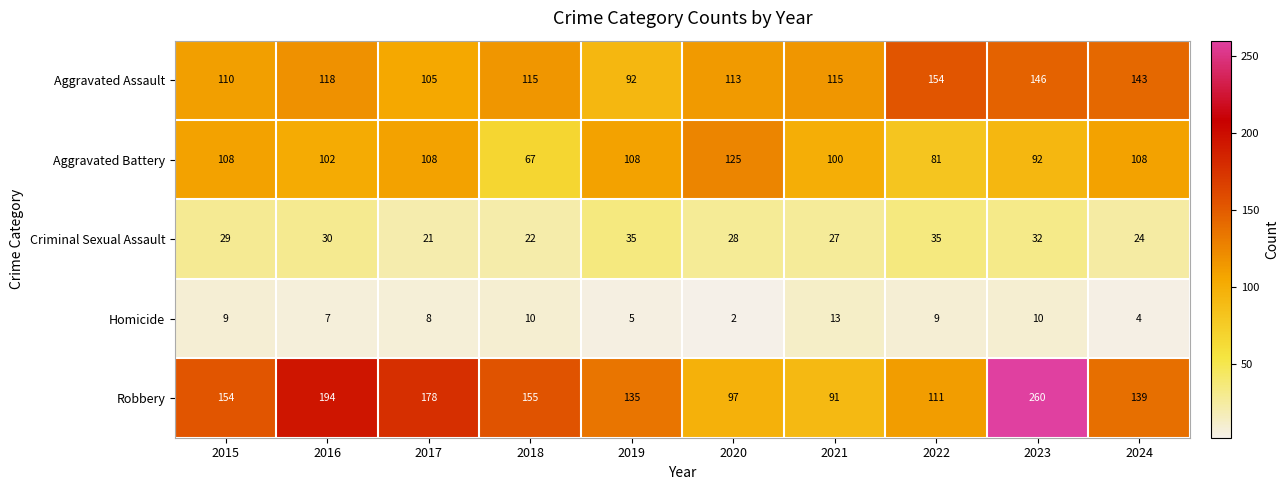

What is the spread (max minus min) of values at 2017?

170